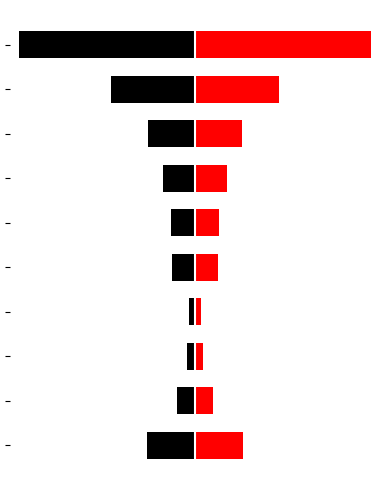

How many categories are shown in the chart?

10